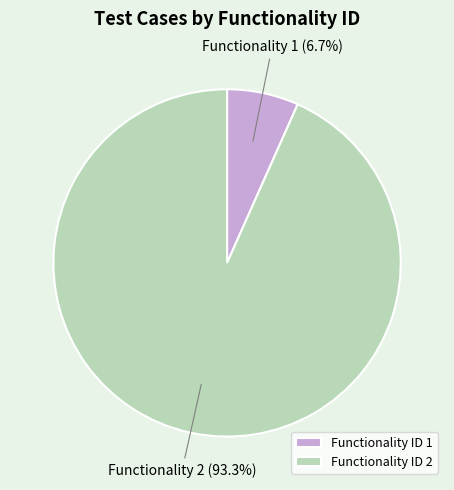

Which category accounts for the majority?

Functionality ID 2